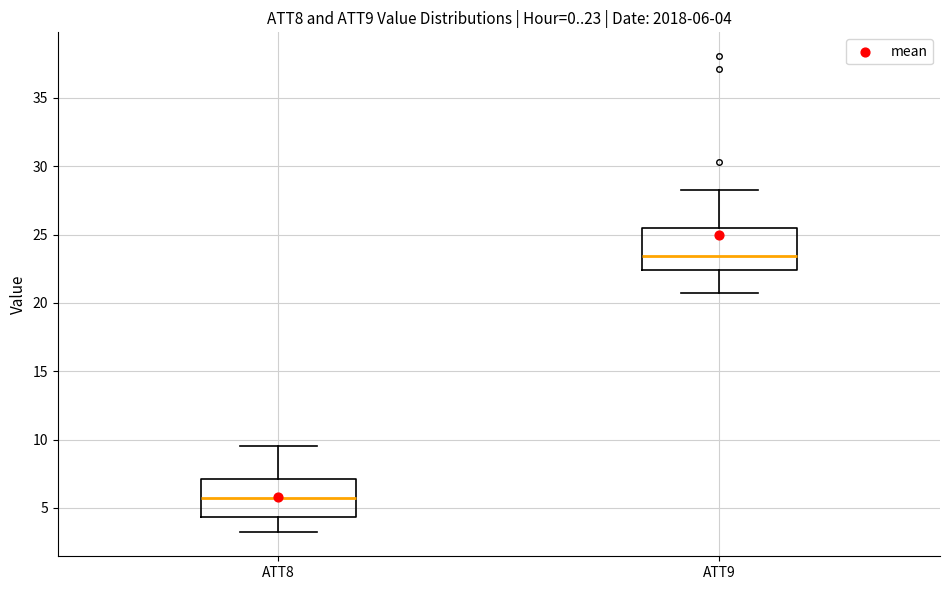

Which box's median line is the lowest?

ATT8